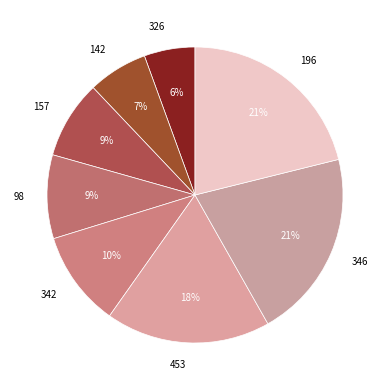

Which has a higher value, 342 or 326?

342